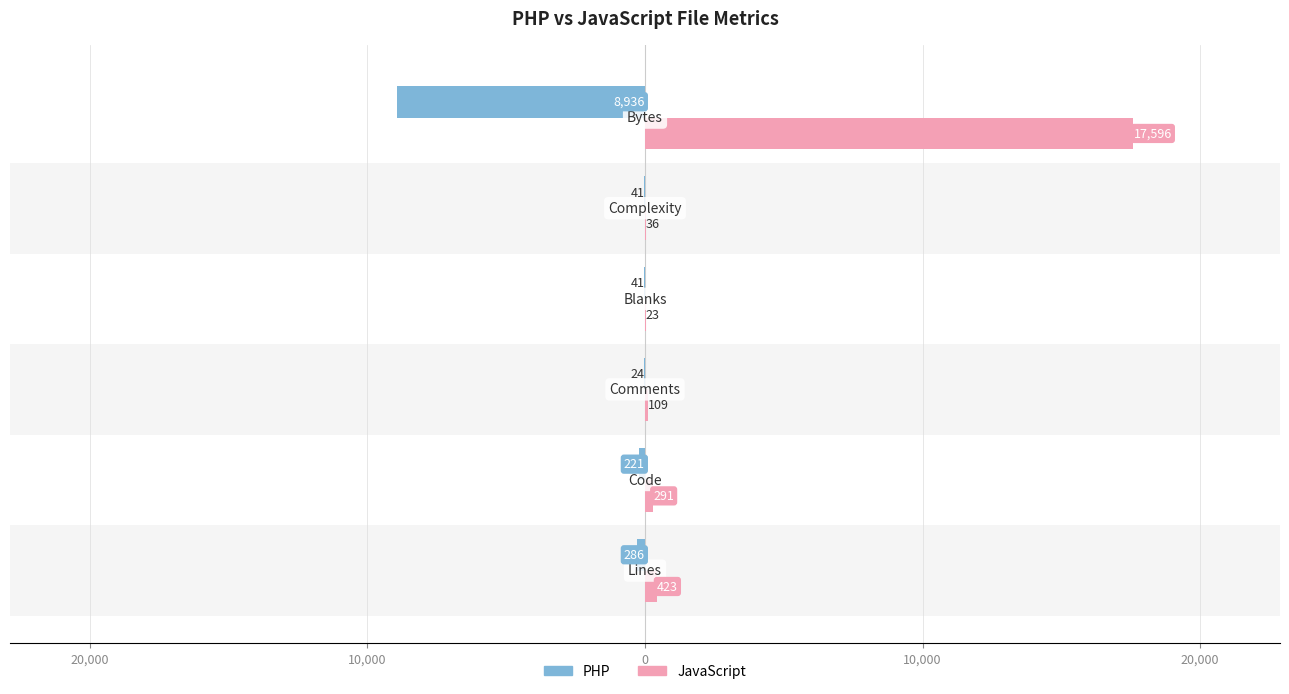

Rank the series by their average value, from highest to lowest.

JavaScript, PHP